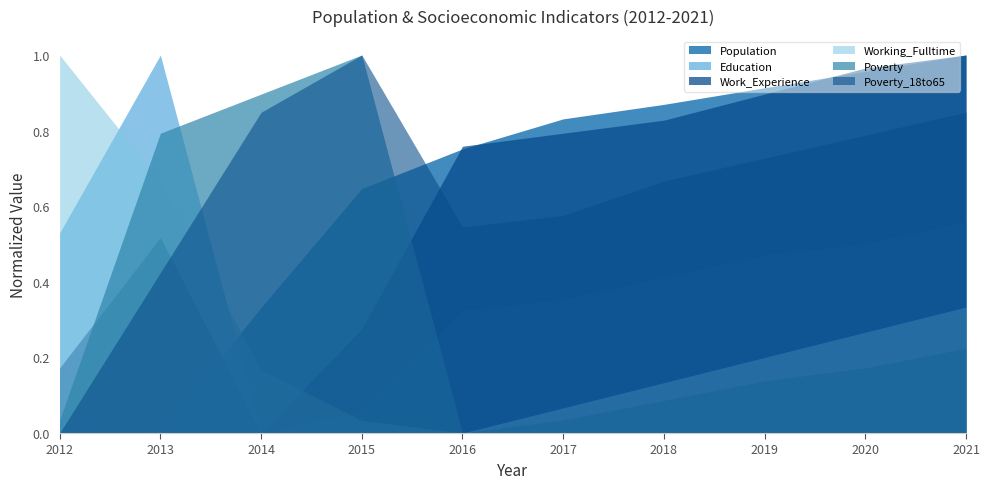

What is the sum of all Work_Experience values?

6.2